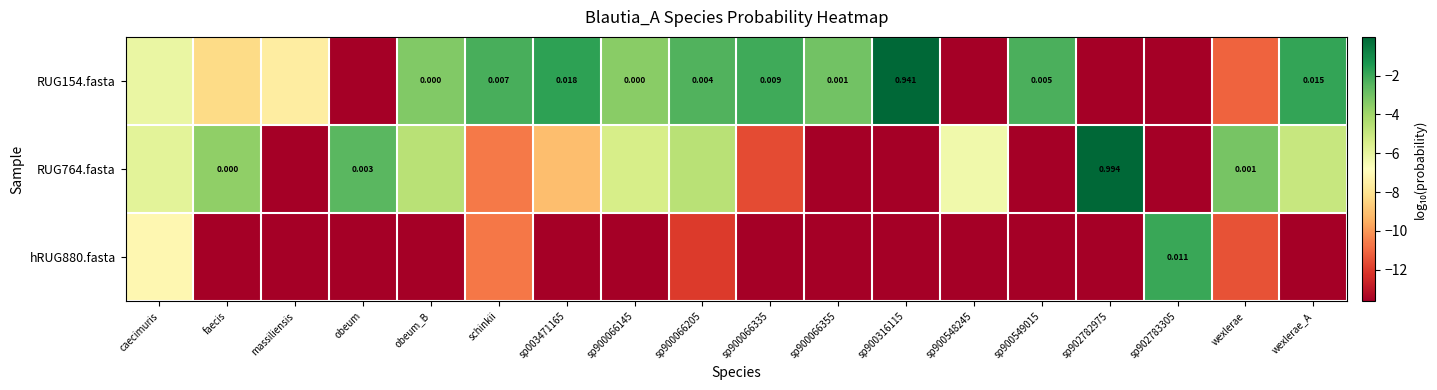

Is the value of RUG154.fasta at sp900066145 greater than the value of RUG764.fasta at obeum?

No